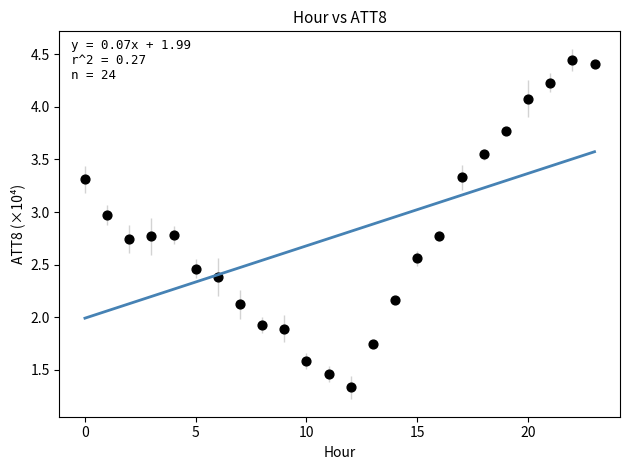

What is the range of Y values (max minus min)?

3.1